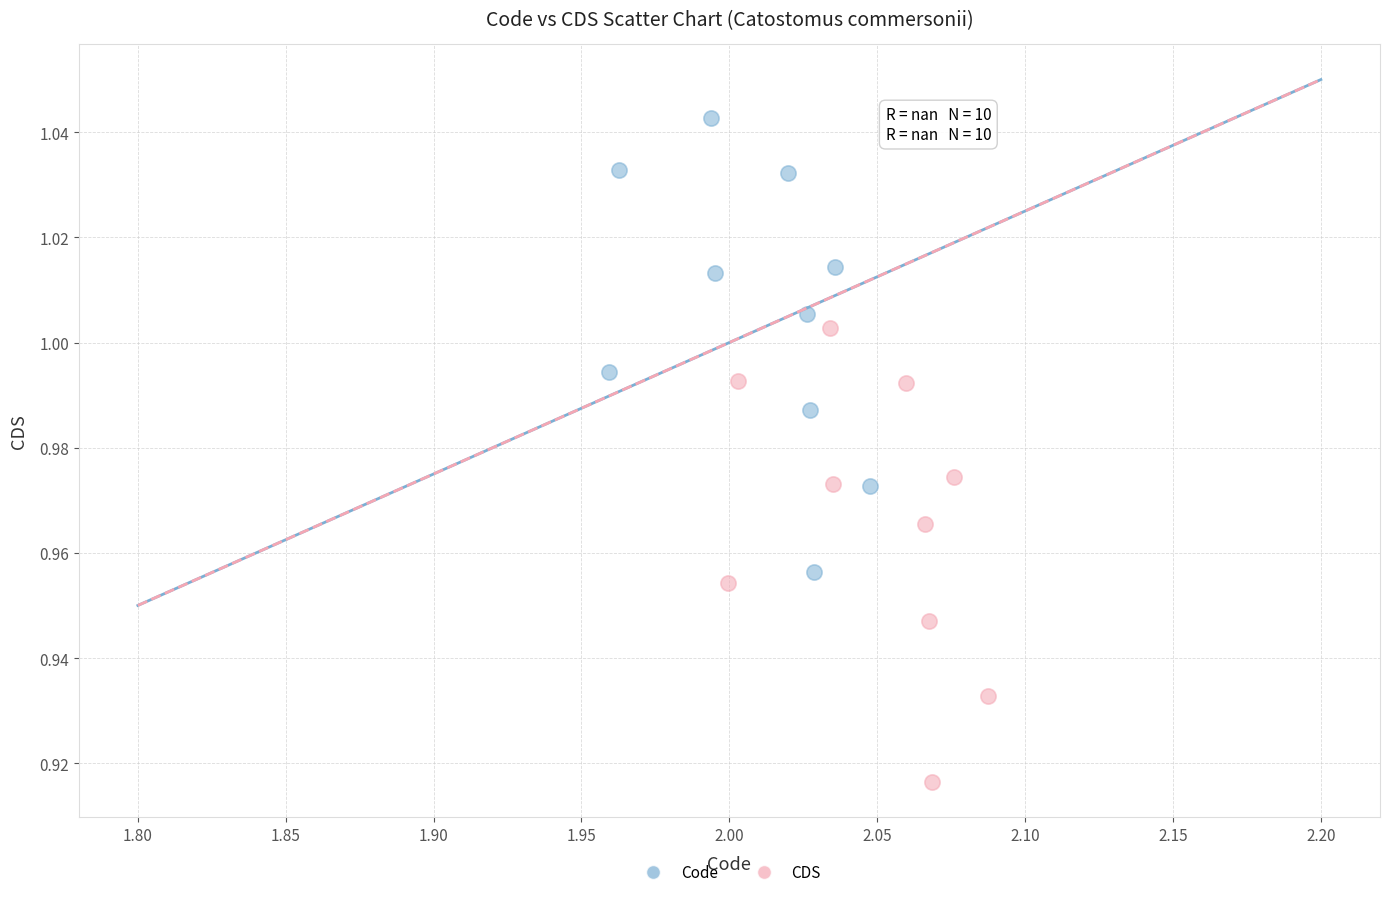

Which series contains the lowest Y value?

CDS